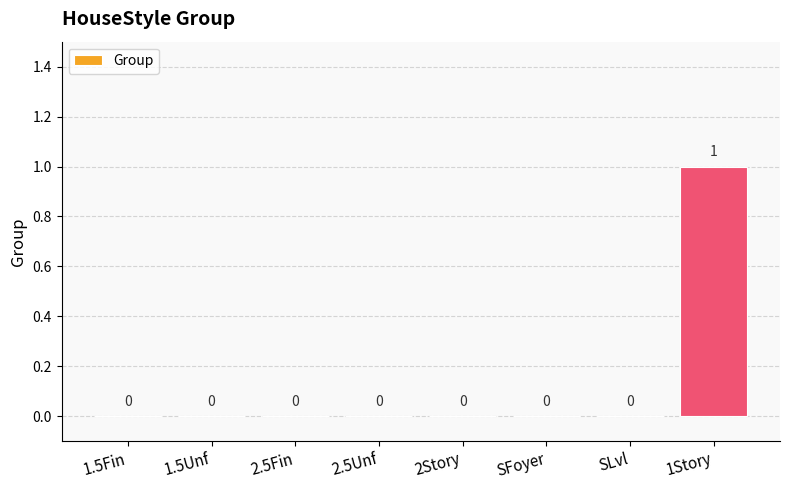

Reading left to right, list all the values displayed in this chart.

0	0	0	0	0	0	0	1